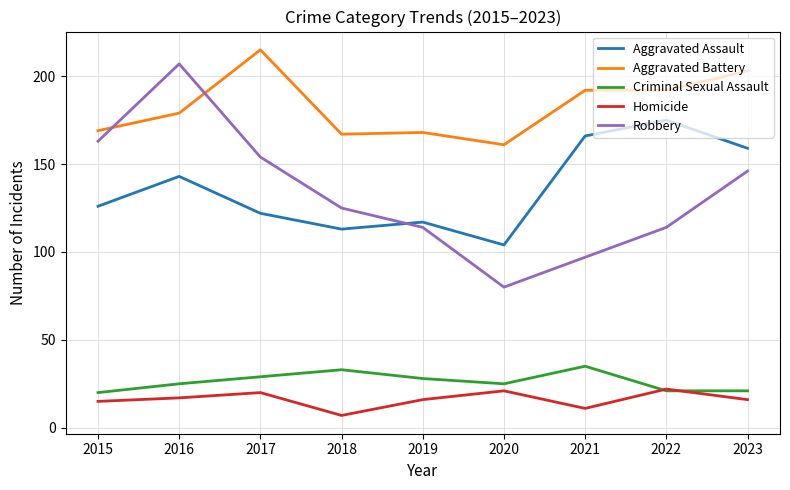

What is the approximate value of Robbery at 2016?

207